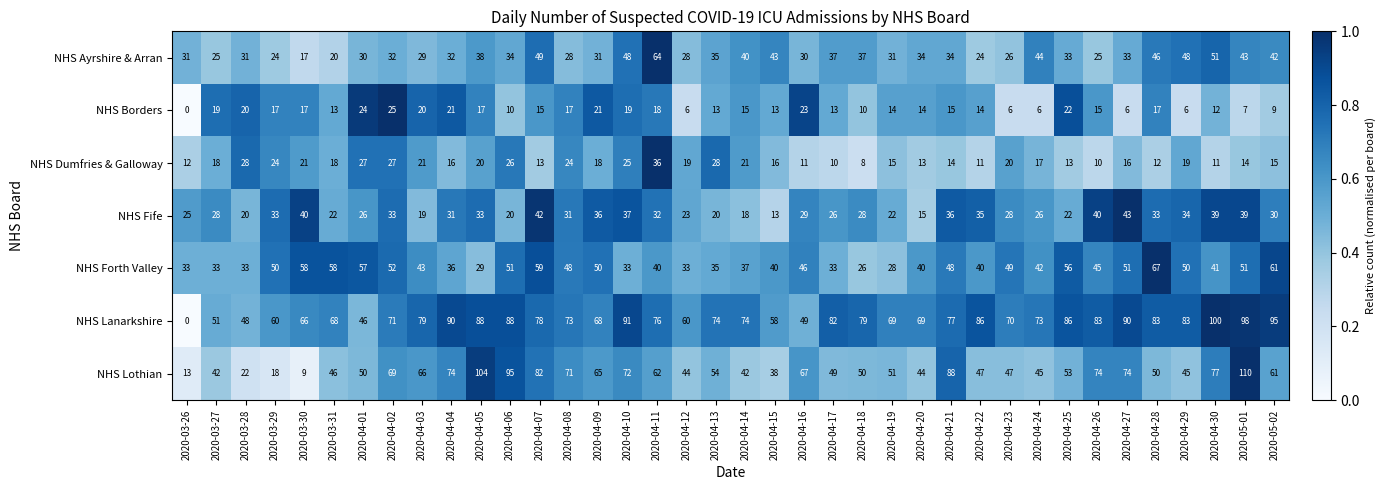

List the series in order of their peak value, lowest first.

NHS Borders, NHS Dumfries & Galloway, NHS Fife, NHS Ayrshire & Arran, NHS Forth Valley, NHS Lanarkshire, NHS Lothian